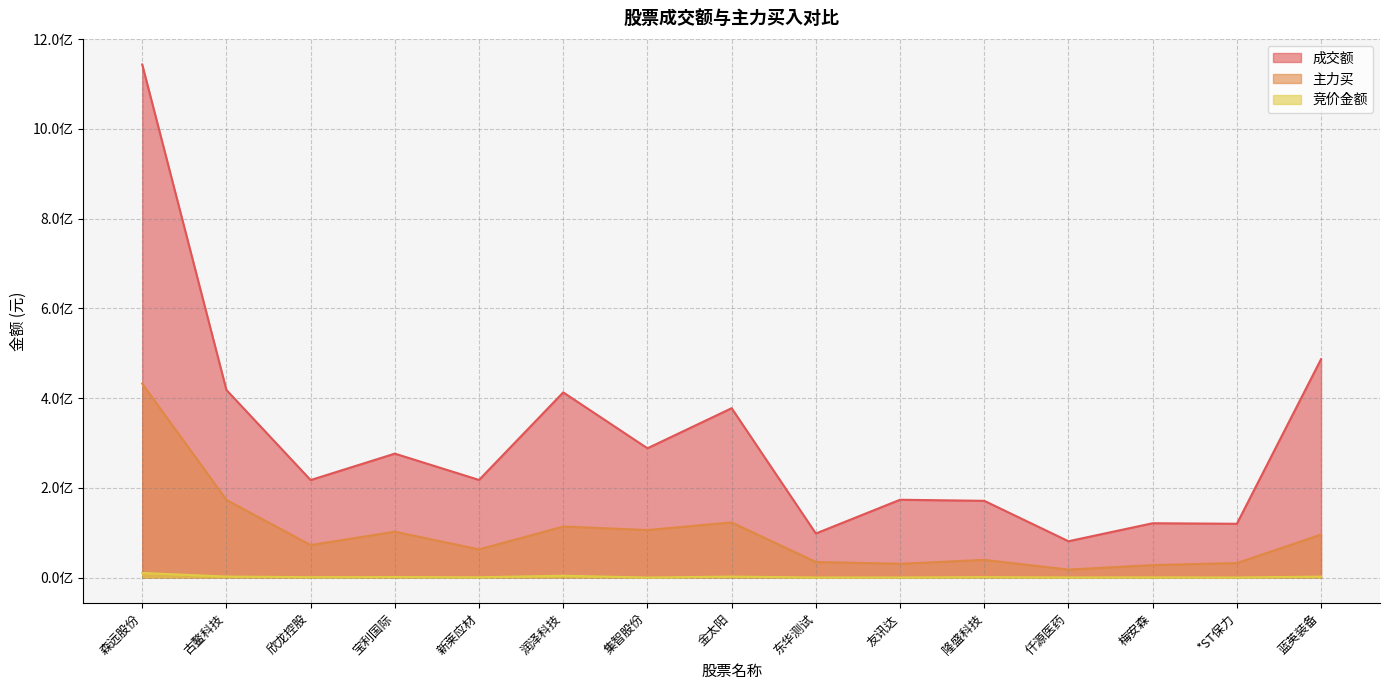

Between 宝利国际 and 仟源医药, which is larger?

宝利国际